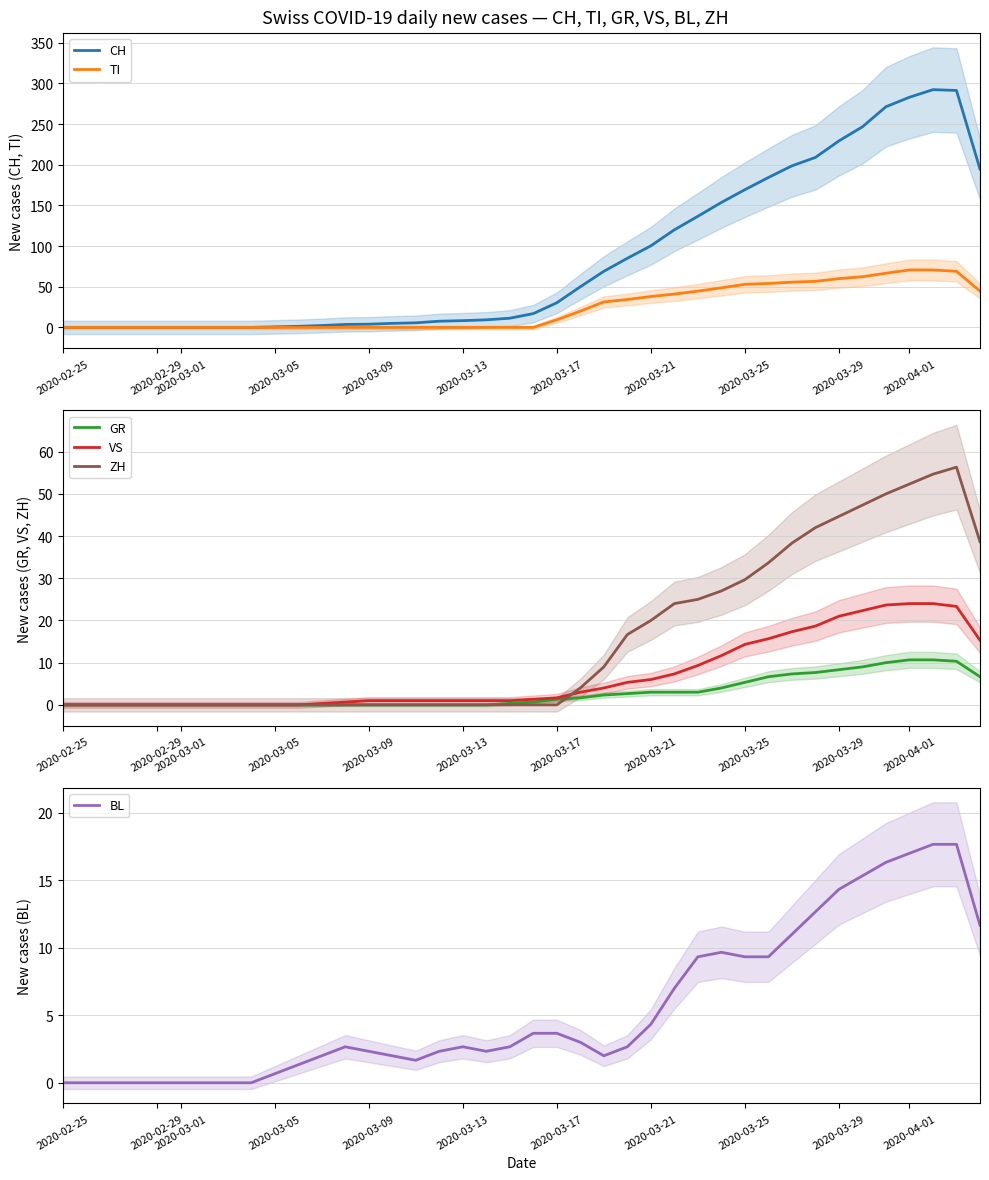

What is the maximum value for CH?

292.3